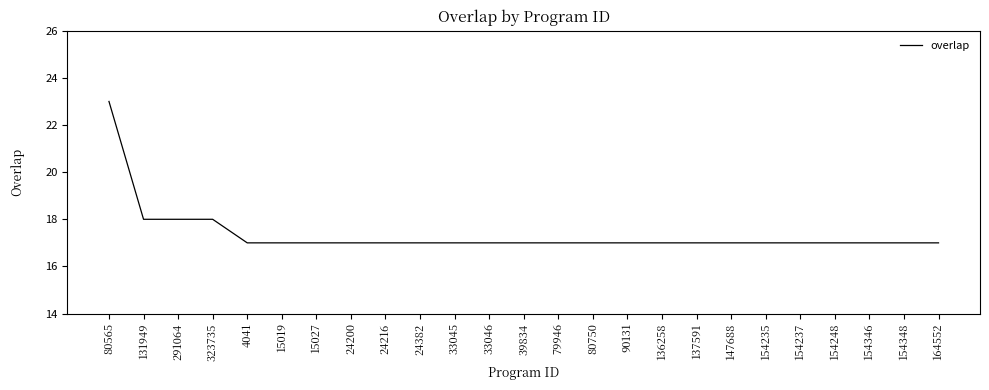

How many series are shown in this chart?

1